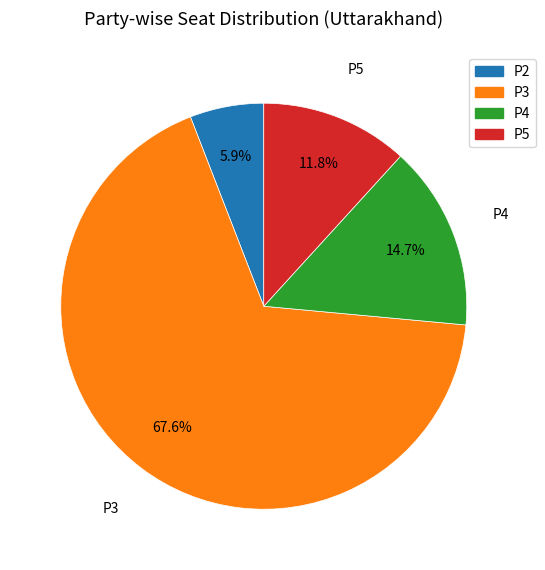

Which slice is the smallest?

P2